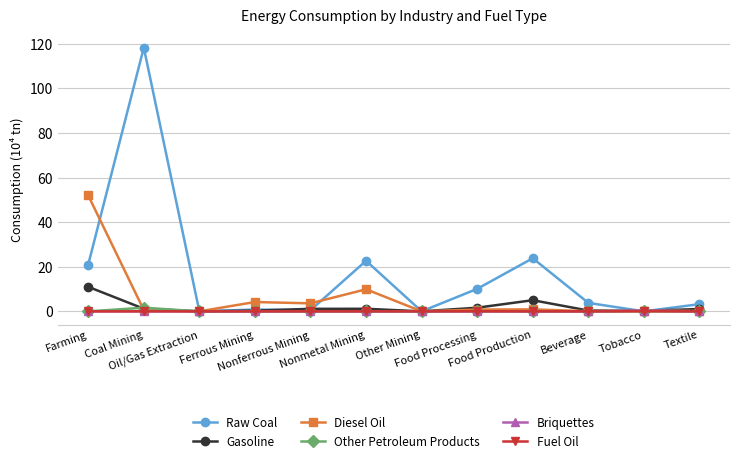

Which series has the largest total across all categories?

Raw Coal